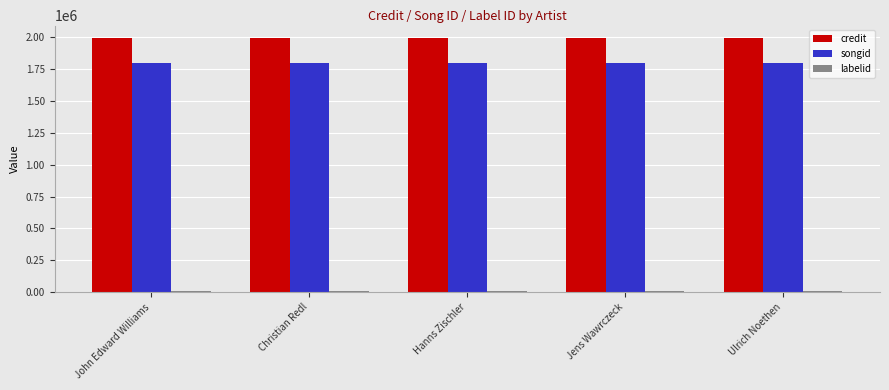

What is the label of the 3rd bar from the left?

Hanns Zischler